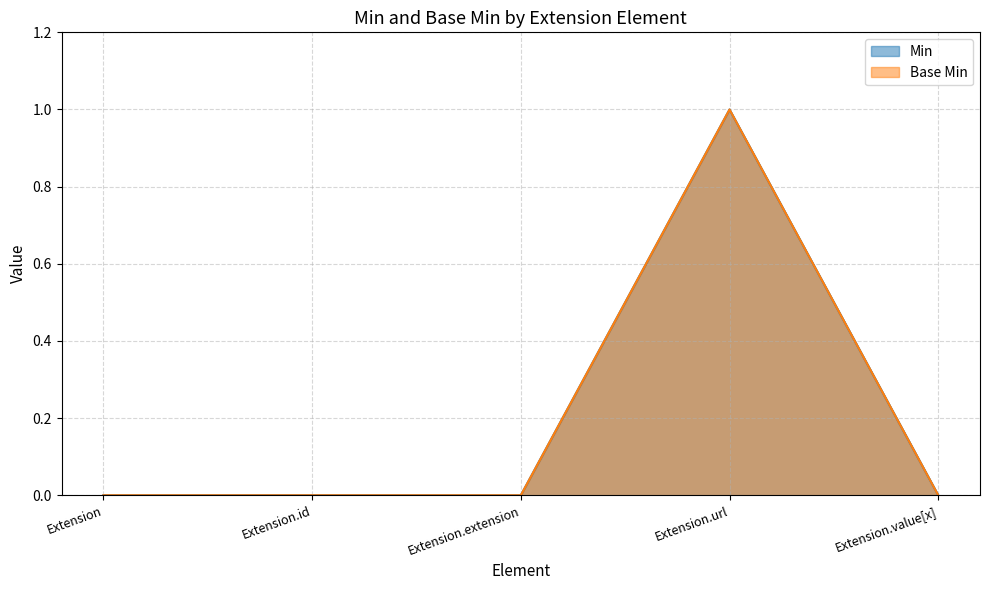

True or false: Base Min and Min cross at least once.

False